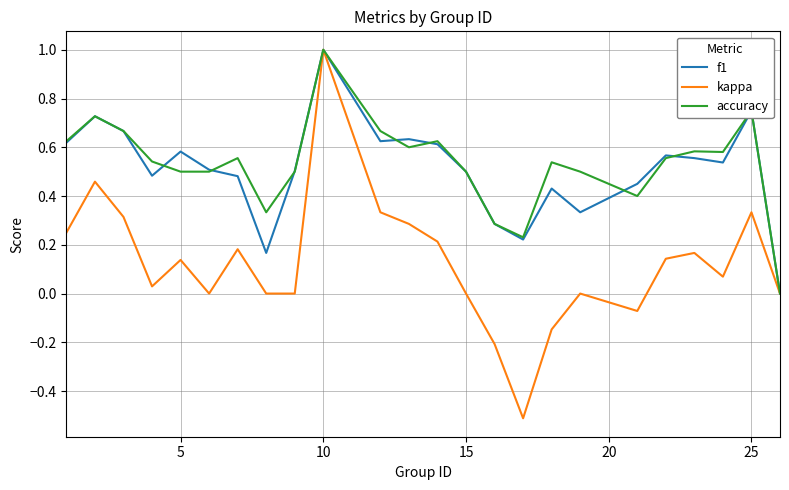

Which series has the largest range (max minus min)?

kappa